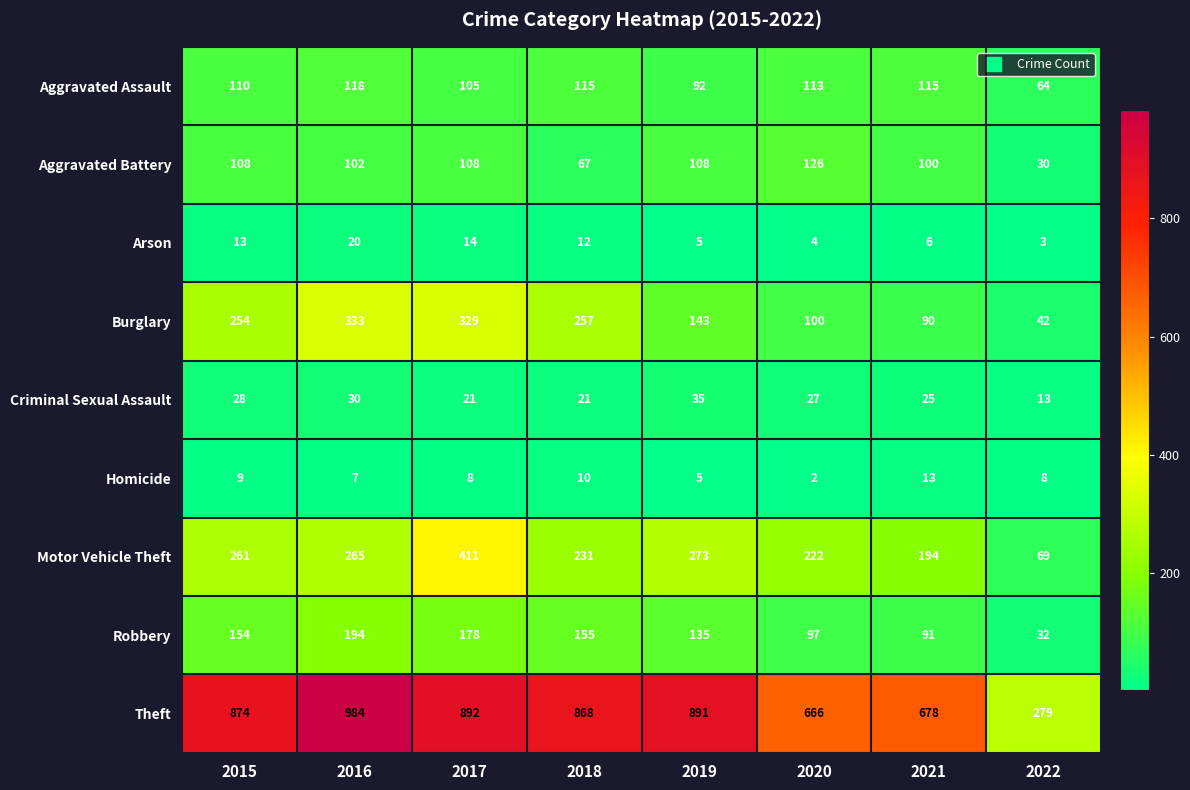

What is the greatest value displayed?

984